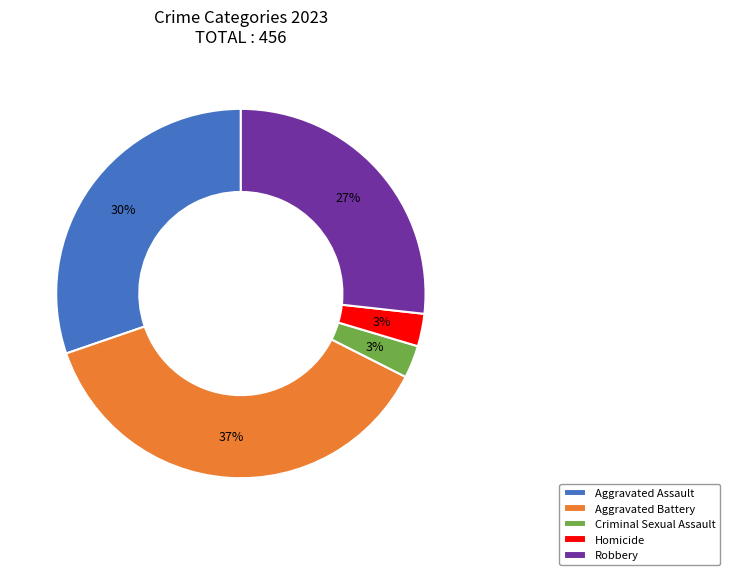

Which has a higher value, Robbery or Aggravated Battery?

Aggravated Battery